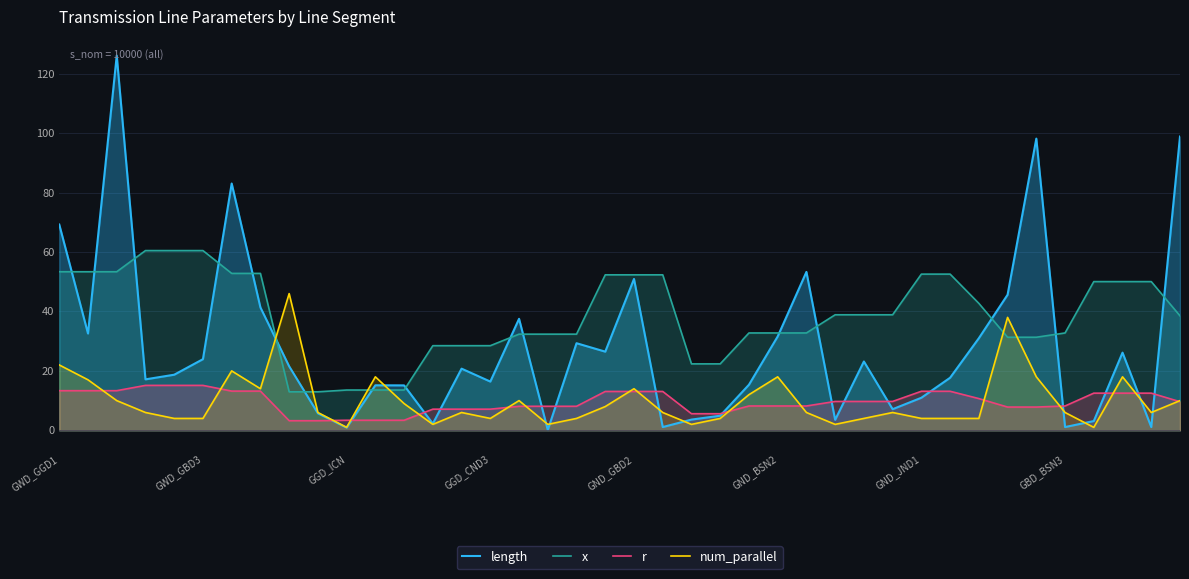

What are all the series names shown in the legend?

length, x, r, num_parallel